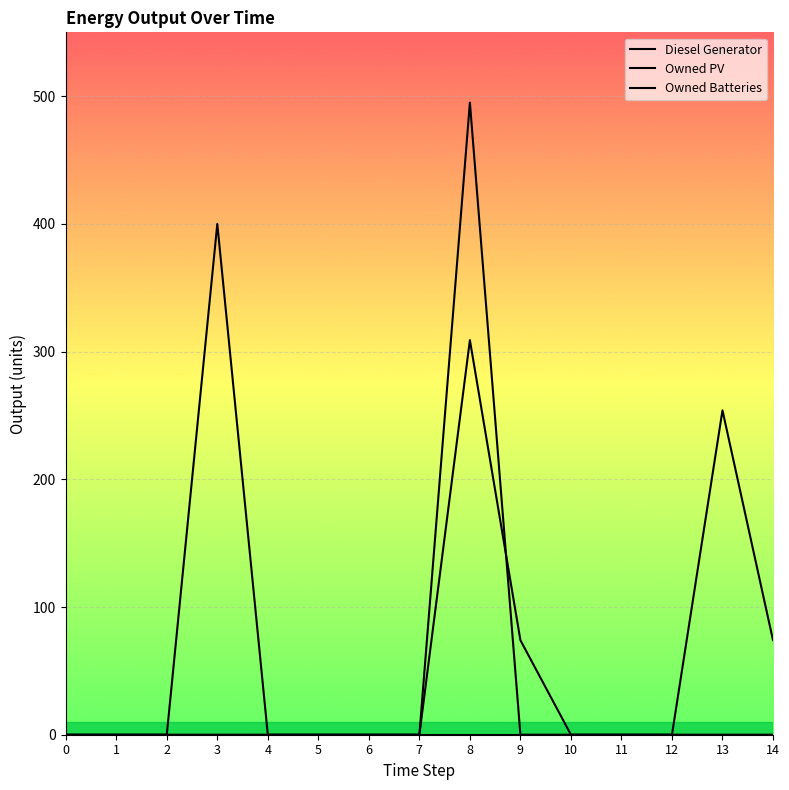

True or false: Owned Batteries has more than 0 points higher than both neighbors.

True